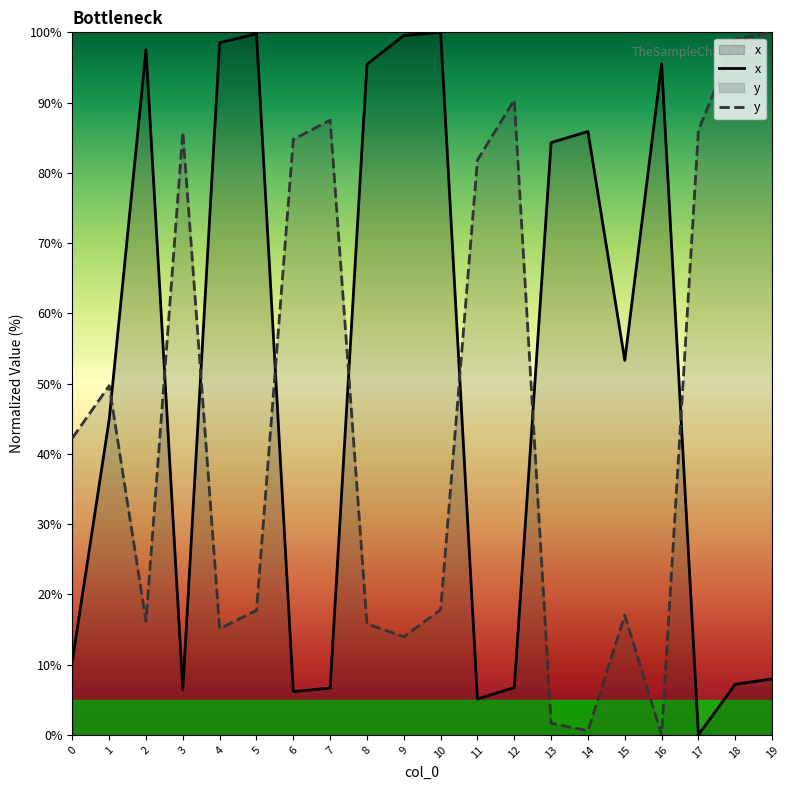

What is the value of the y point at the 6th from the left?

17.7